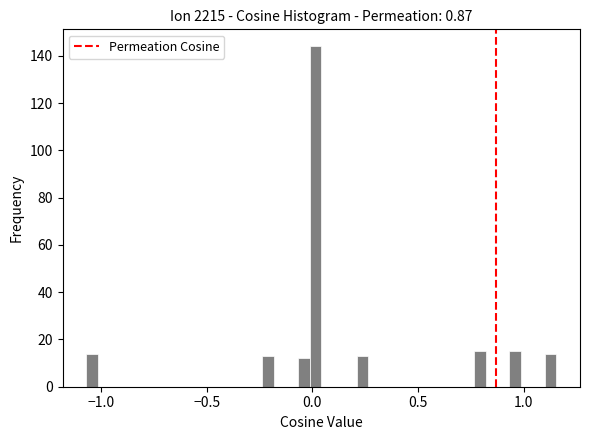

Read against the x-axis, roughly where is the centre of the tallest bar?

0.00